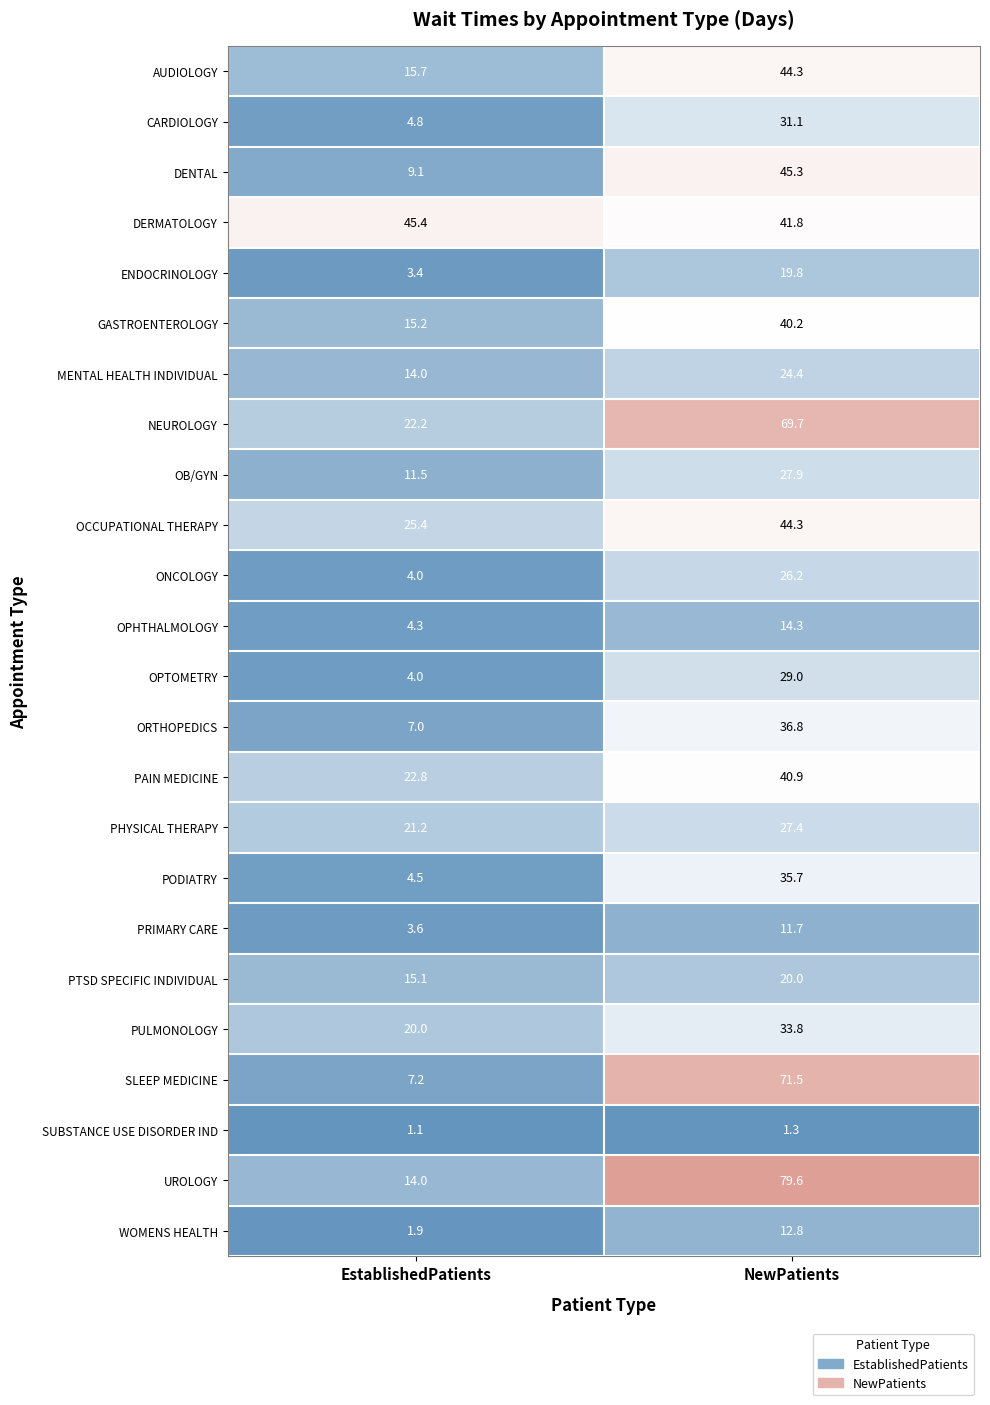

Which series has the largest range (max minus min)?

UROLOGY